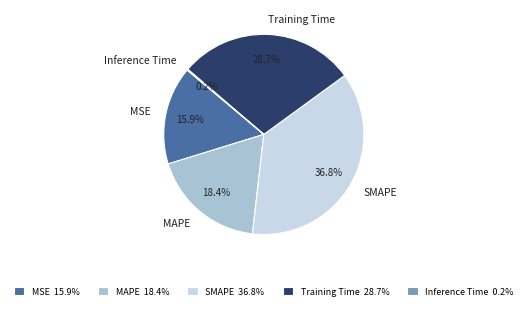

What percentage is NOT represented by MAPE?

81.6%